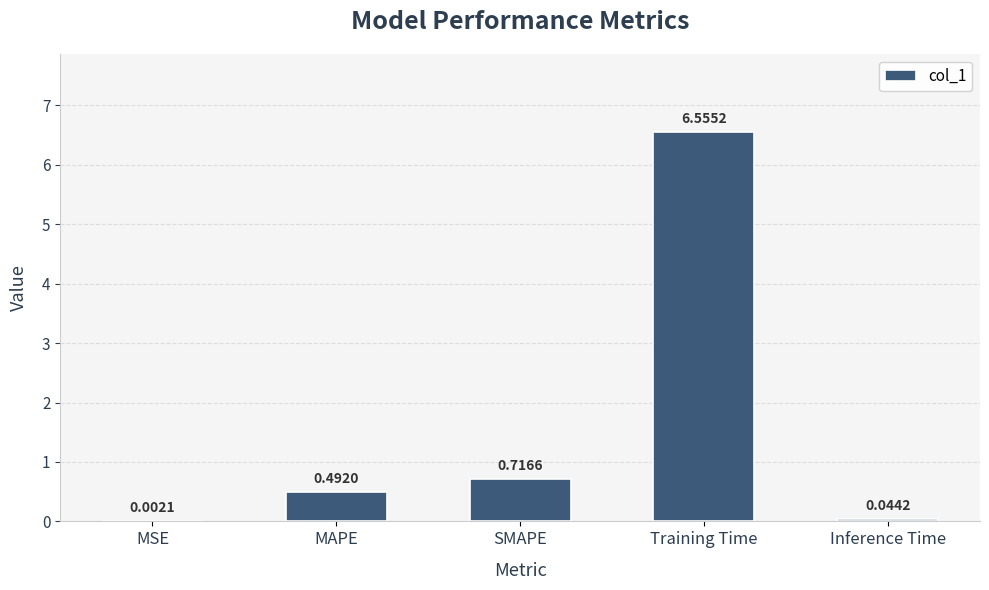

What is the sum of all values?

7.8